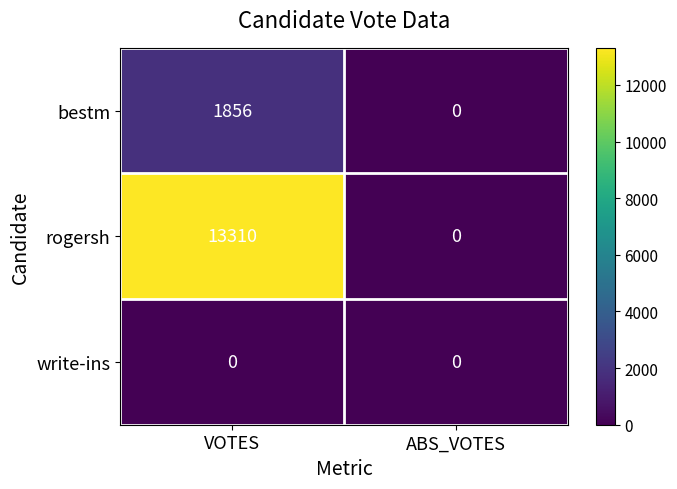

Reading left to right, transcribe all the data shown in this chart.

bestm: VOTES=1856	ABS_VOTES=0
rogersh: VOTES=13310	ABS_VOTES=0
write-ins: VOTES=0	ABS_VOTES=0